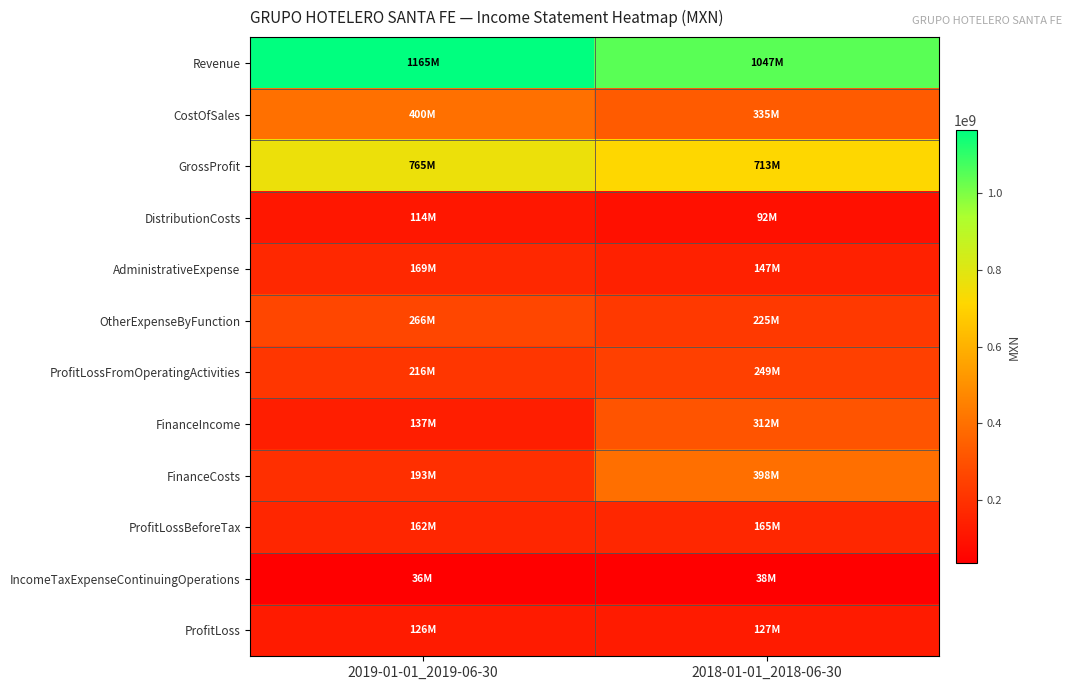

What is the spread (max minus min) of values at 2019-01-01_2019-06-30?

1128958000